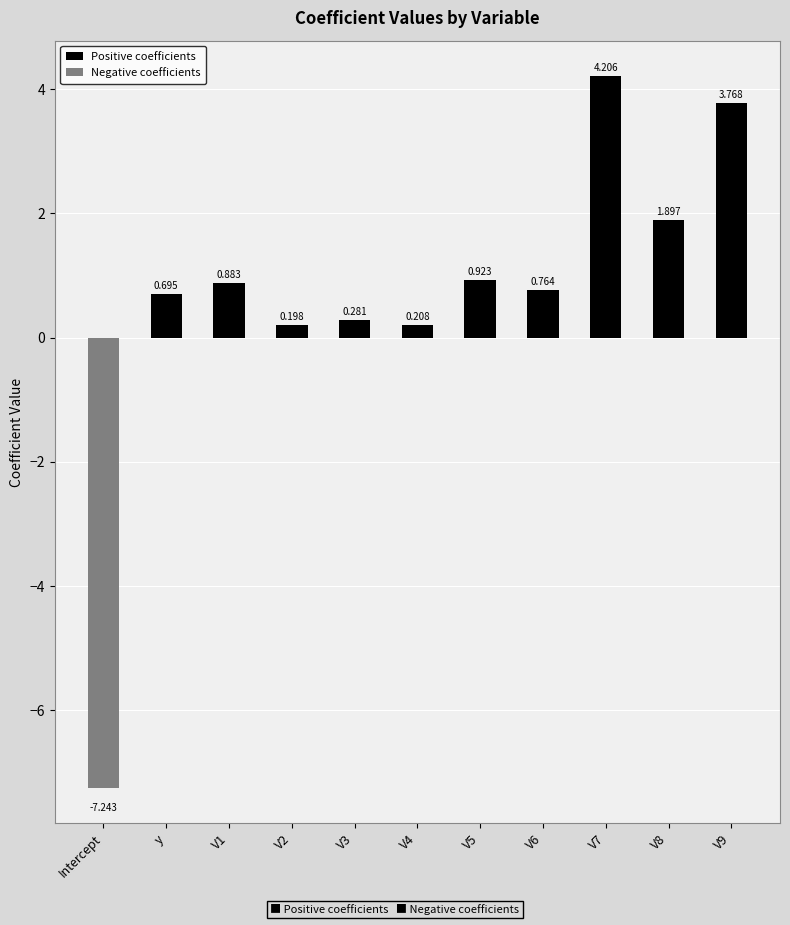

Reading left to right, what are all the values shown in this chart?

Positive coefficients: 0.0	0.7	0.9	0.2	0.3	0.2	0.9	0.8	4.2	1.9	3.8
Negative coefficients: -7.2	0.0	0.0	0.0	0.0	0.0	0.0	0.0	0.0	0.0	0.0